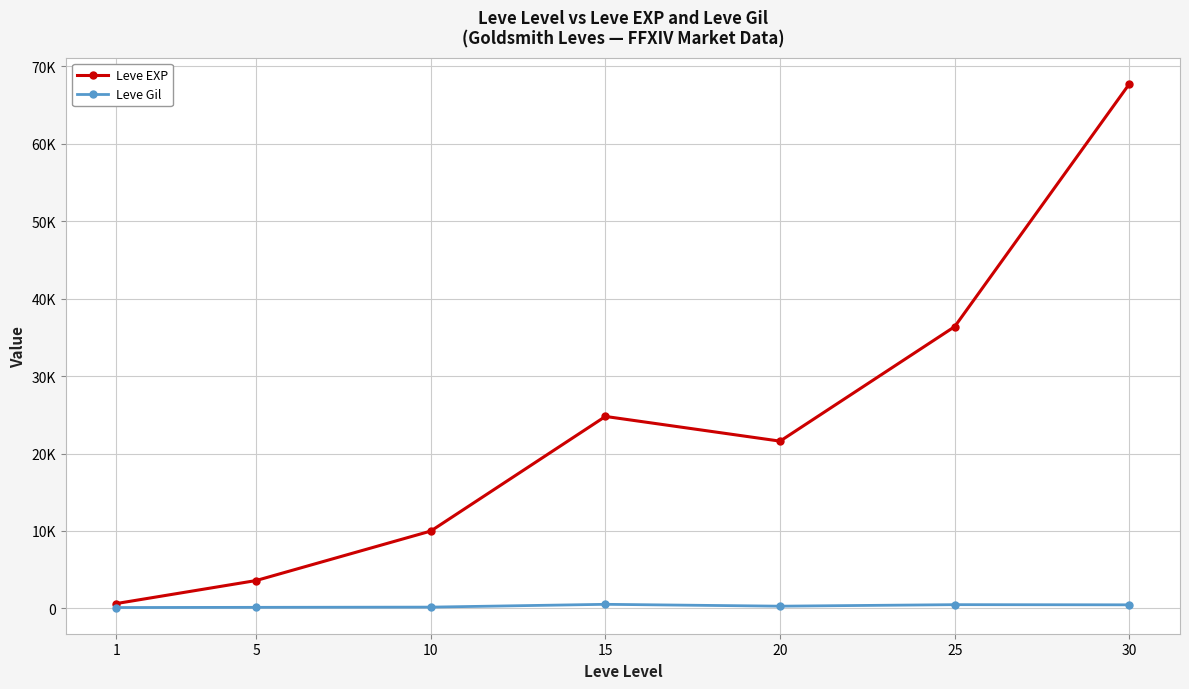

Where is Leve Gil nearest to the value 321?

20